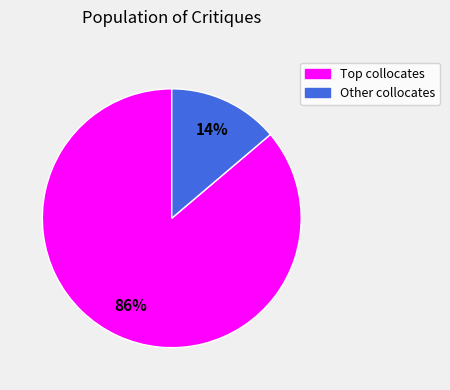

Does Other collocates account for over 50% of the chart?

No